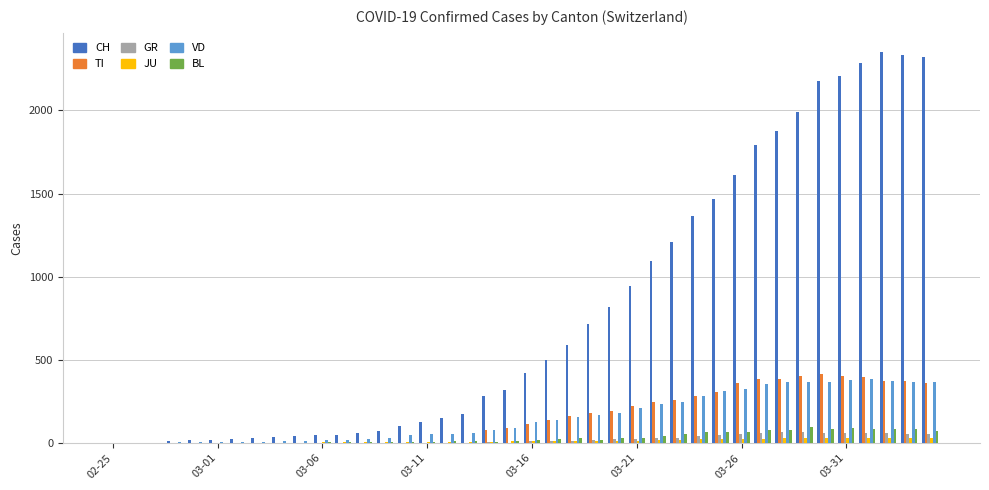

Which series has the largest total across all categories?

CH